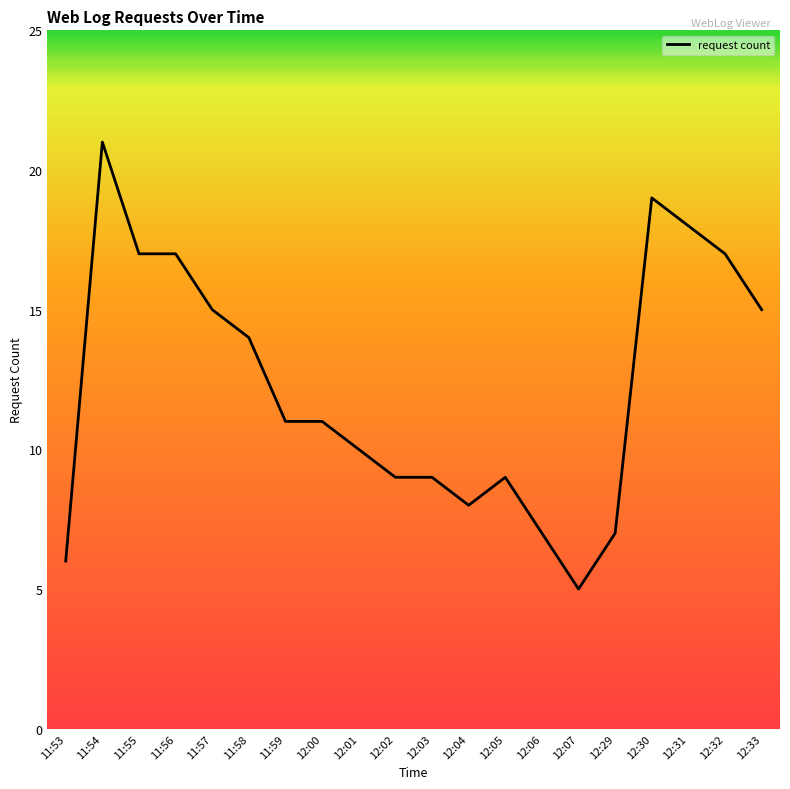

The value at 12:32 is 17. True or false?

True